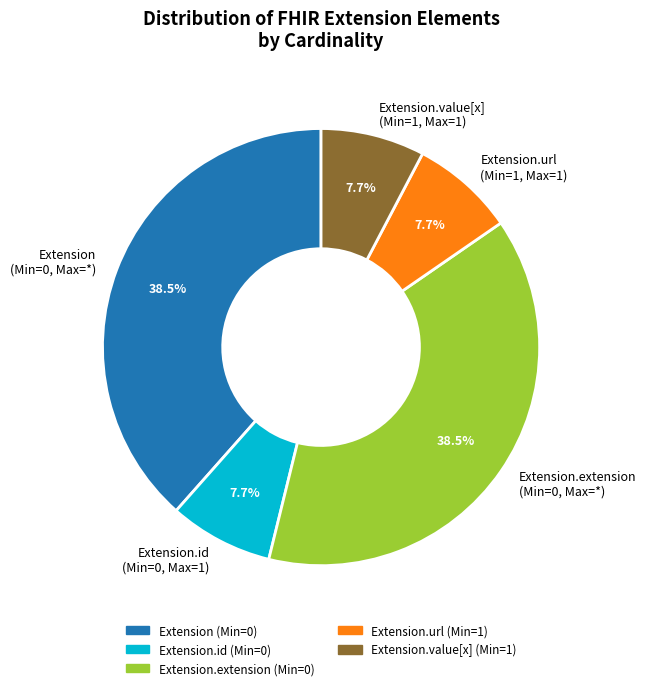

Is there any slice that represents more than half of the pie?

No